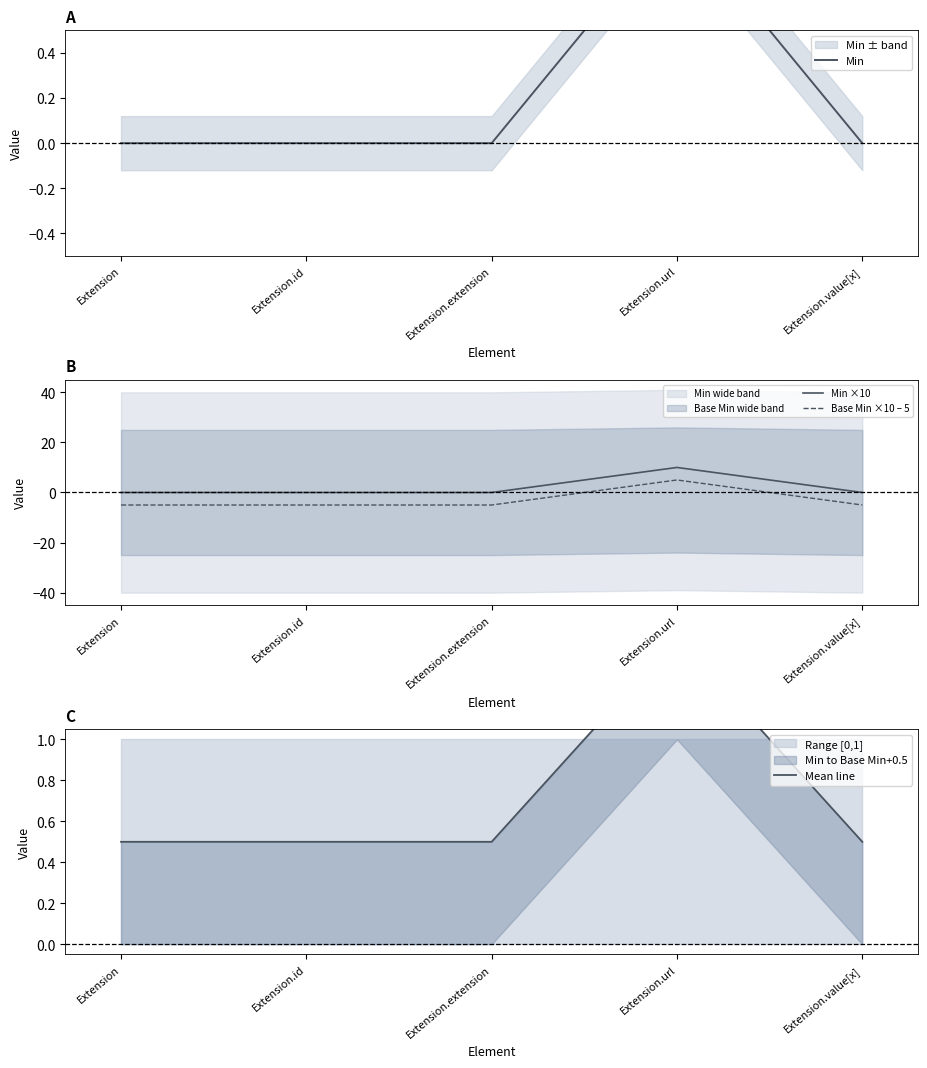

Reading left to right, transcribe all the data shown in this chart.

Min: Extension=0.0	Extension.id=0.0	Extension.extension=0.0	Extension.url=1.0	Extension.value[x]=0.0
Min ×10: Extension=0.0	Extension.id=0.0	Extension.extension=0.0	Extension.url=10.0	Extension.value[x]=0.0
Base Min ×10 – 5: Extension=-5.0	Extension.id=-5.0	Extension.extension=-5.0	Extension.url=5.0	Extension.value[x]=-5.0
Mean line: Extension=0.5	Extension.id=0.5	Extension.extension=0.5	Extension.url=1.5	Extension.value[x]=0.5